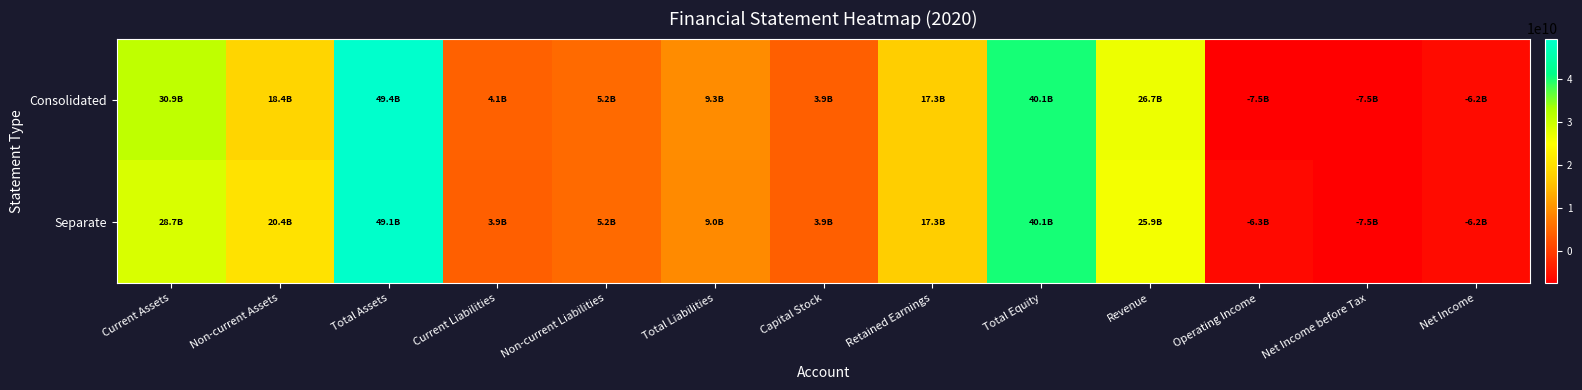

List the series in order of their overall mean, lowest first.

Separate, Consolidated